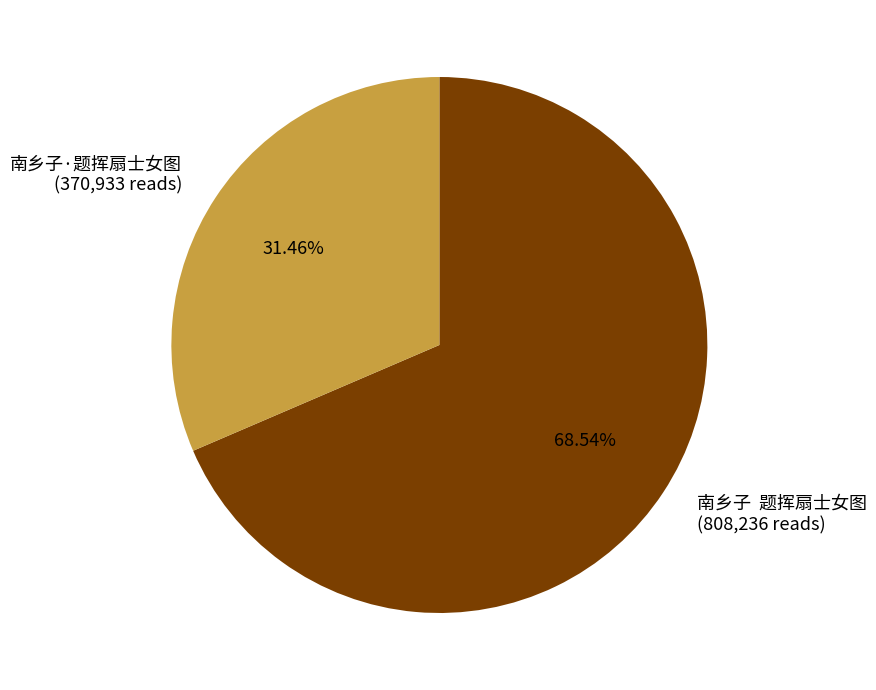

Is there a majority slice in this chart?

Yes